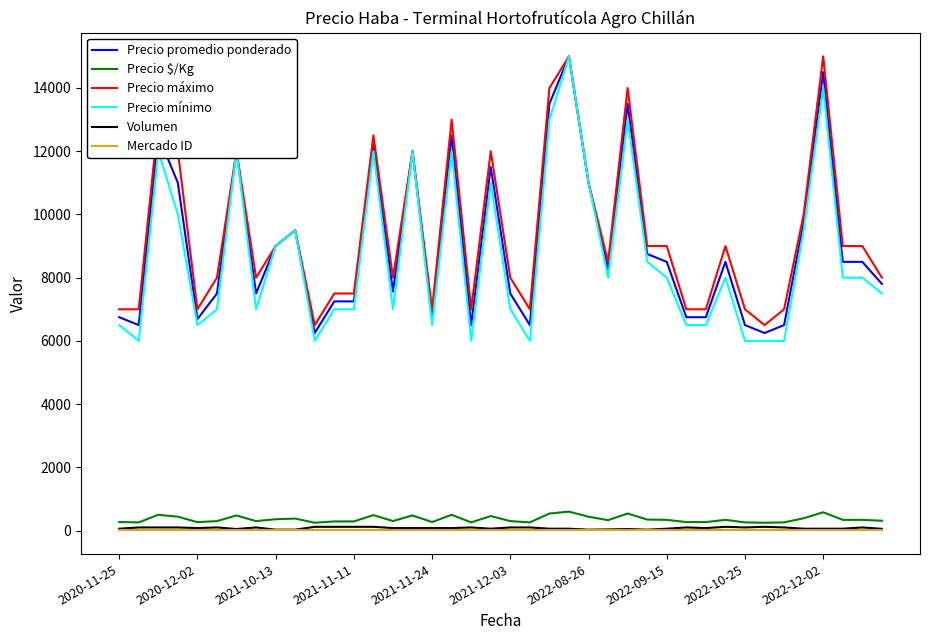

True or false: Mercado ID and Precio promedio ponderado intersect in this chart.

False